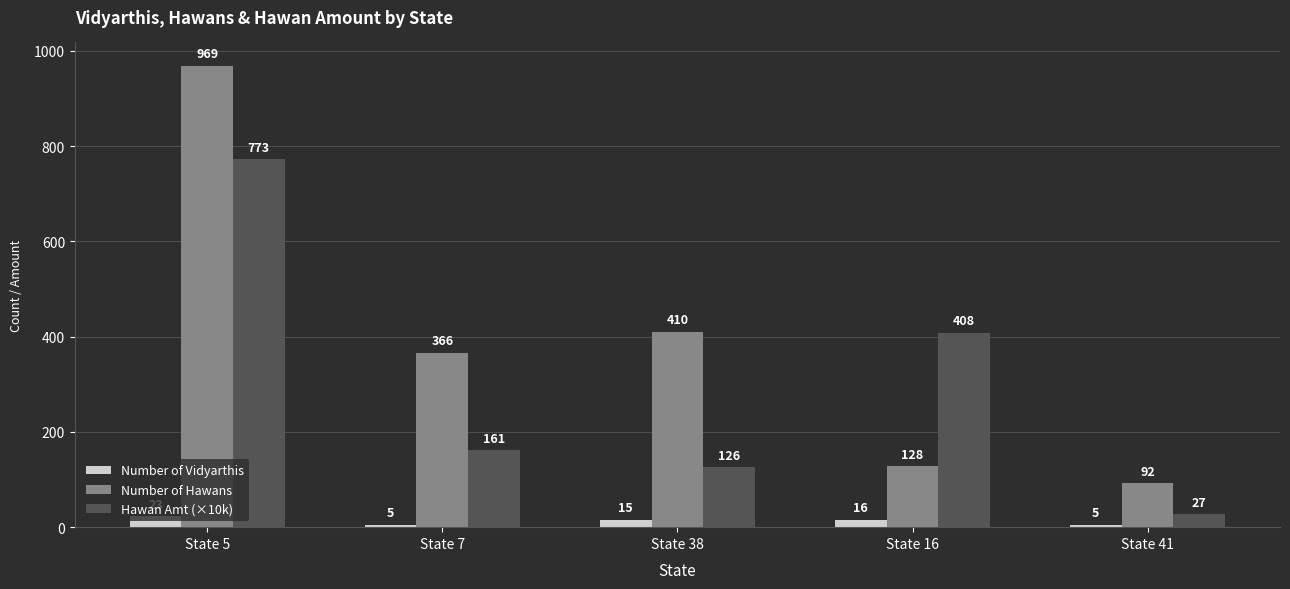

How many groups of bars are there?

5